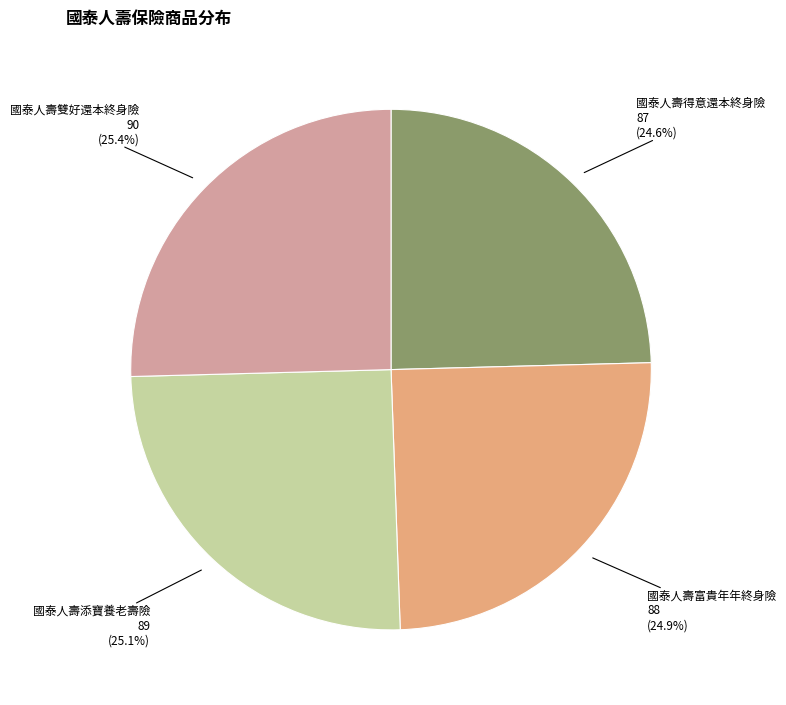

How many slices are in this pie chart?

4